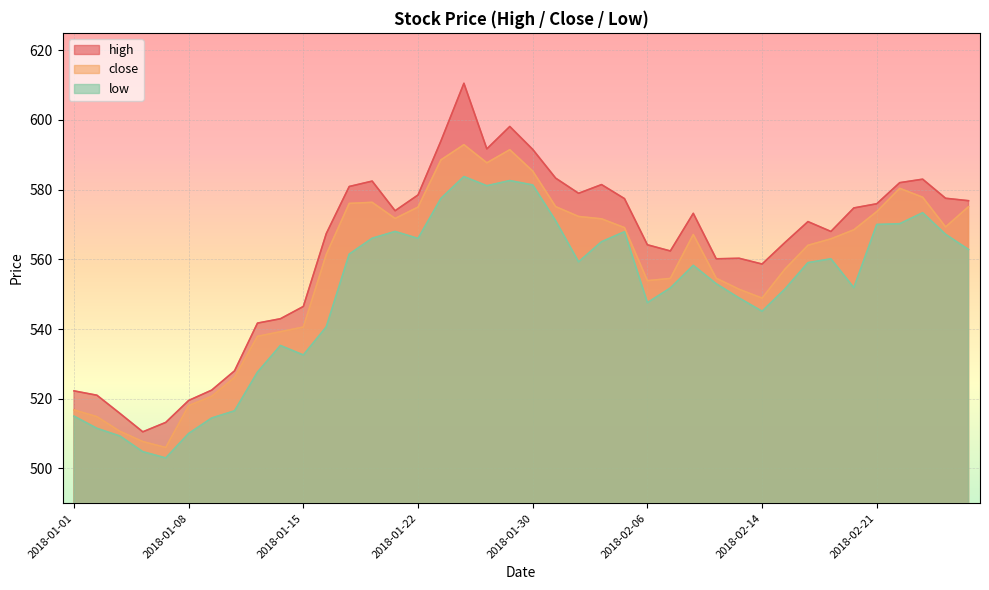

What is the difference between the low values at 2018-02-22 and 2018-01-08?

60.2